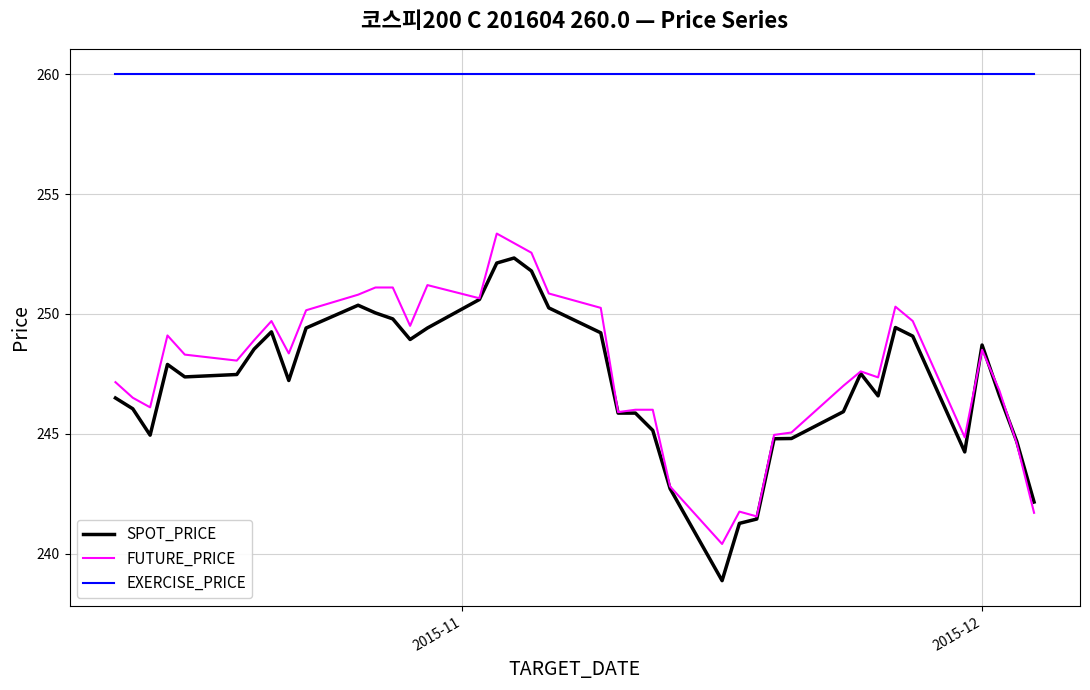

True or false: SPOT_PRICE and EXERCISE_PRICE intersect in this chart.

False